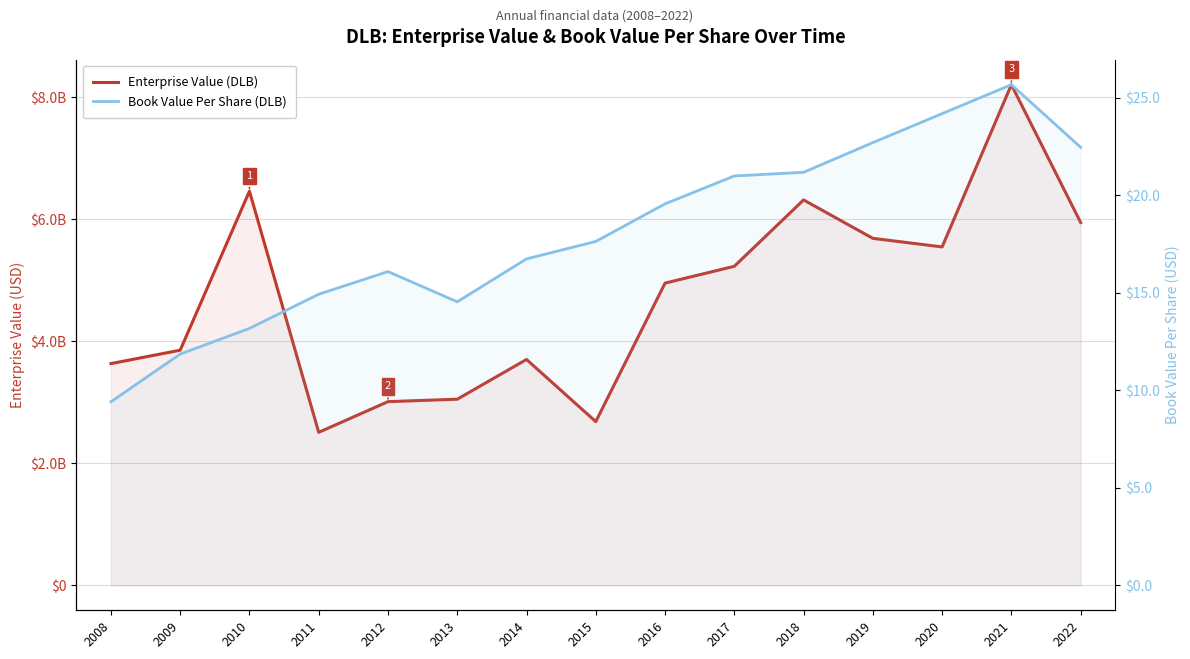

Where is the first local minimum for Book Value Per Share (DLB)?

2013